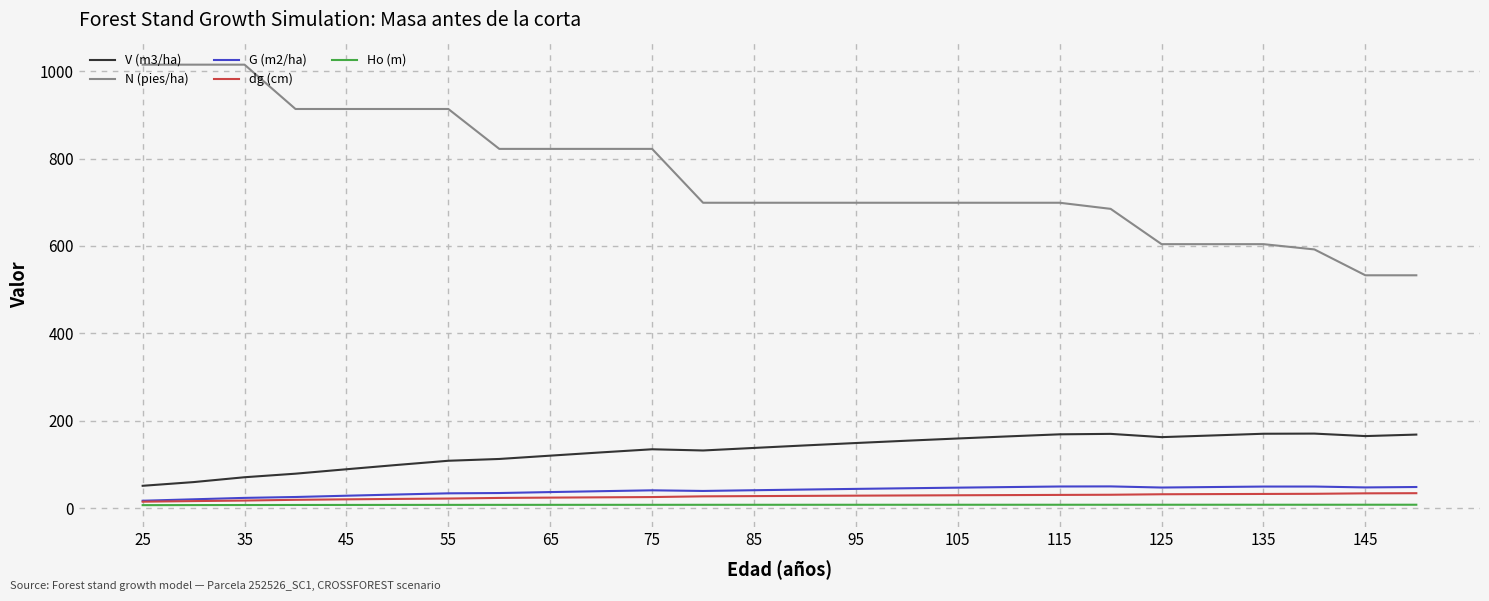

Which series has the largest total across all categories?

N (pies/ha)